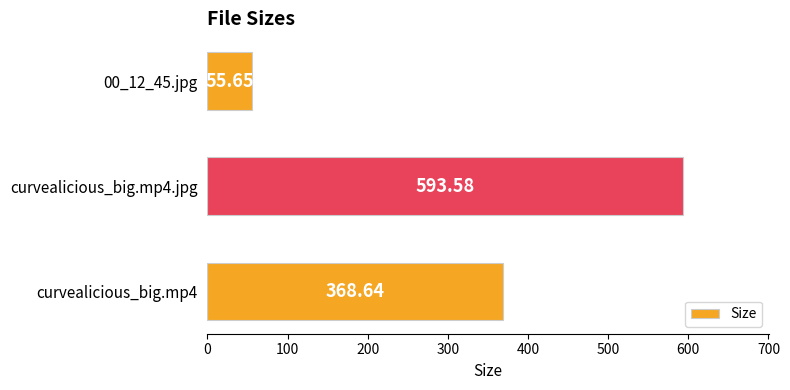

What is the ratio of the value at curvealicious_big.mp4.jpg to the value at 00_12_45.jpg?

10.7